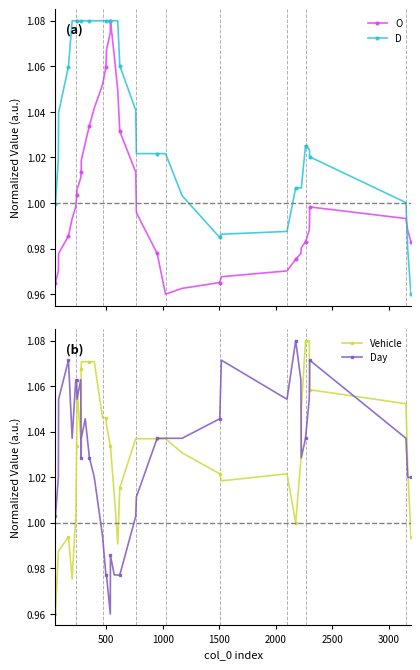

What are all the series names shown in the legend?

O, D, Vehicle, Day